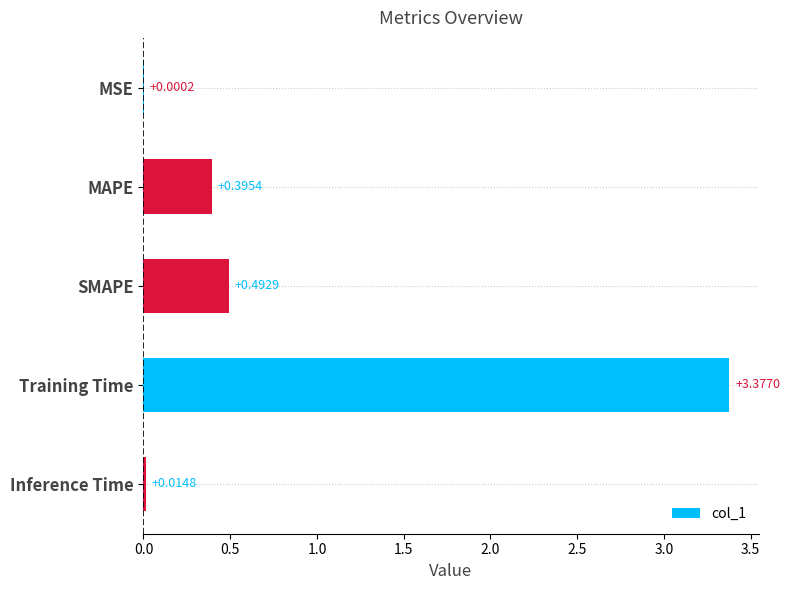

Where is the data nearest to the value 1?

SMAPE